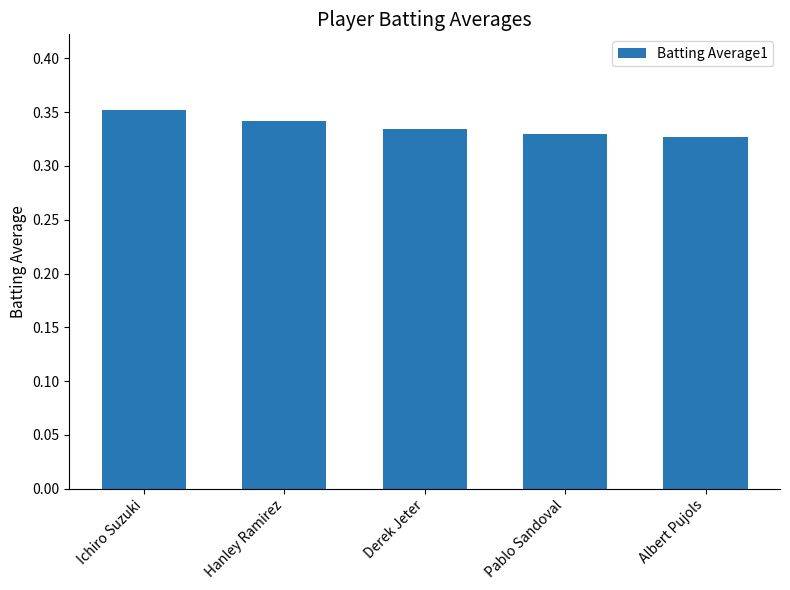

Which category has the highest value across all series?

Ichiro Suzuki